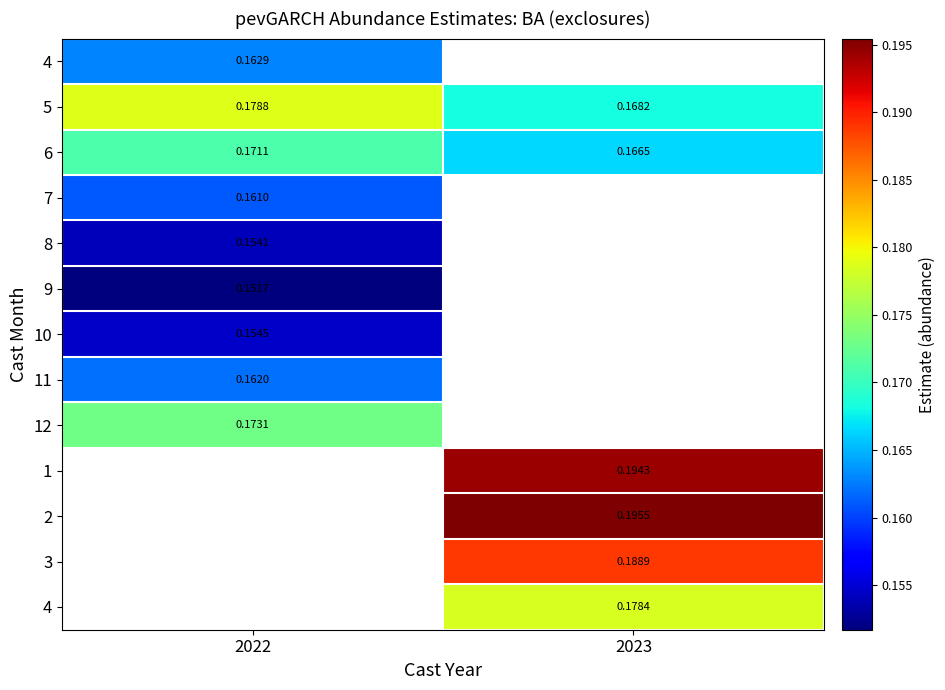

Which category has the lowest value across all series?

2022